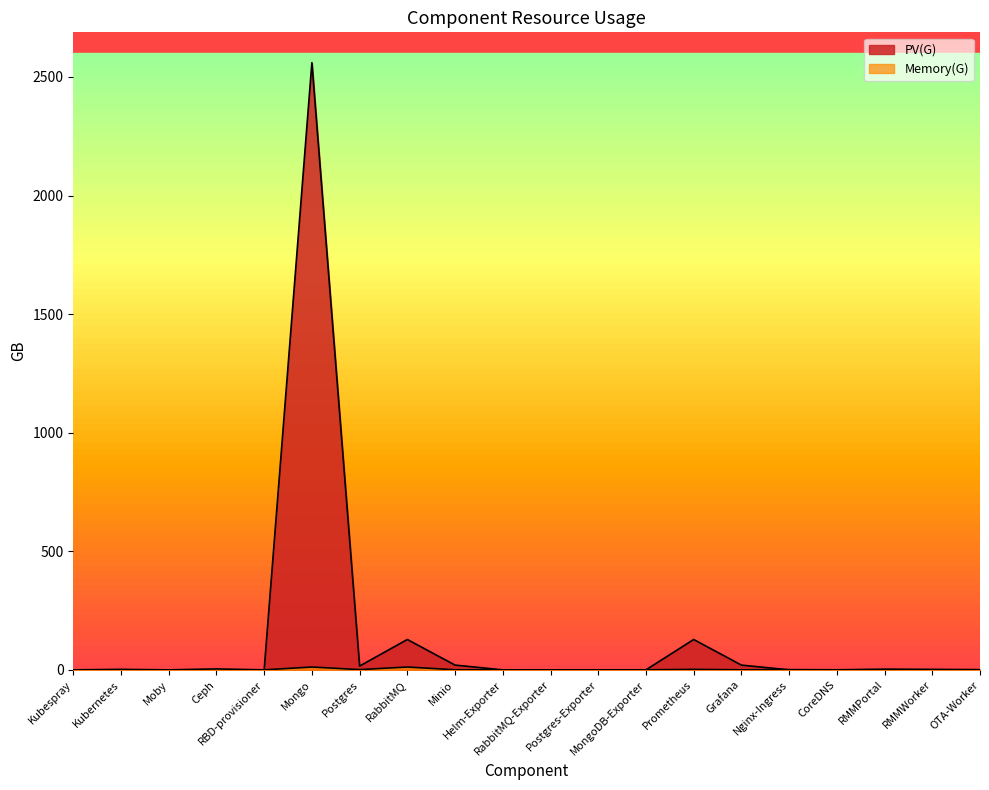

Between Ceph and Minio, which series saw the biggest shift?

PV(G)